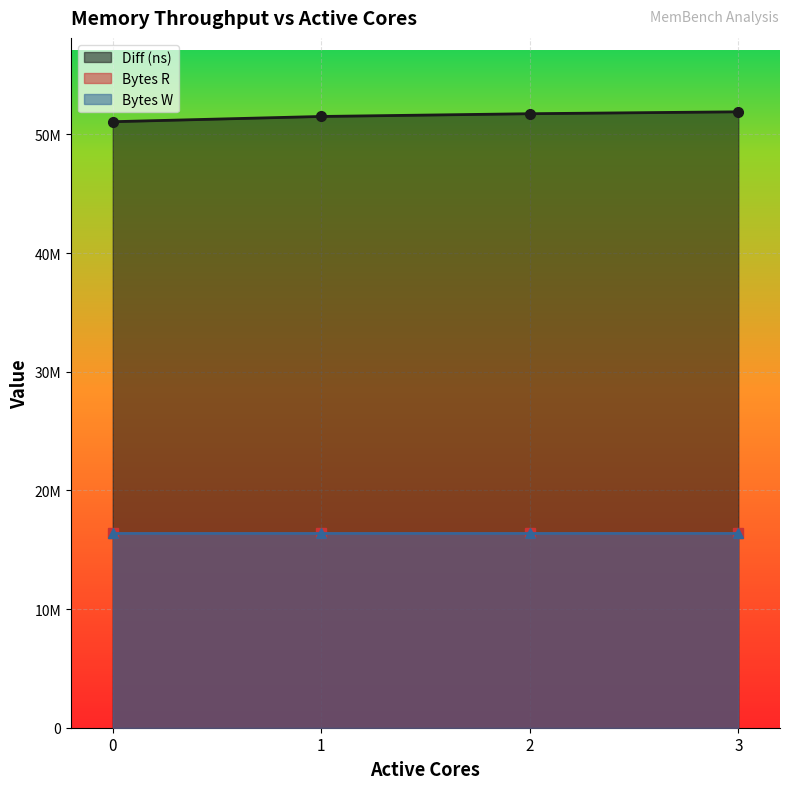

Which series has the largest total across all categories?

Diff (ns)